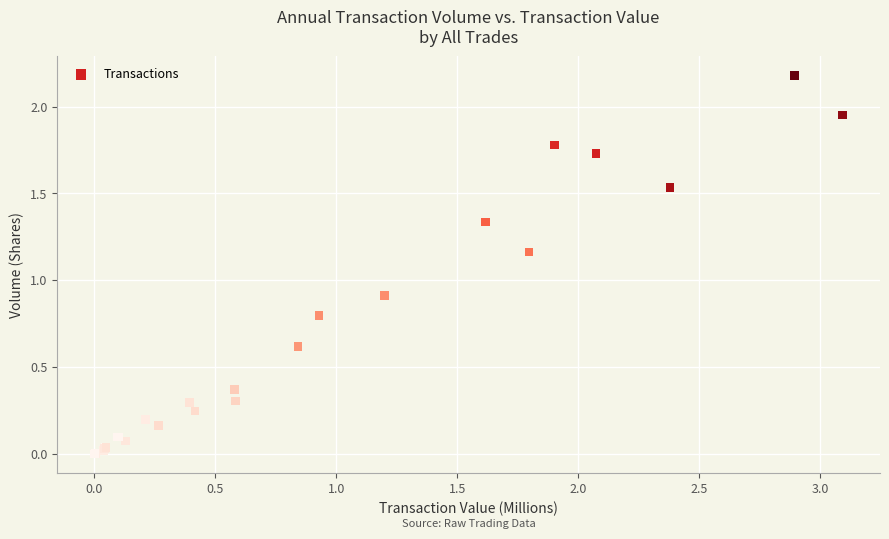

What Y value in the scatter plot is closest to 1?

0.9